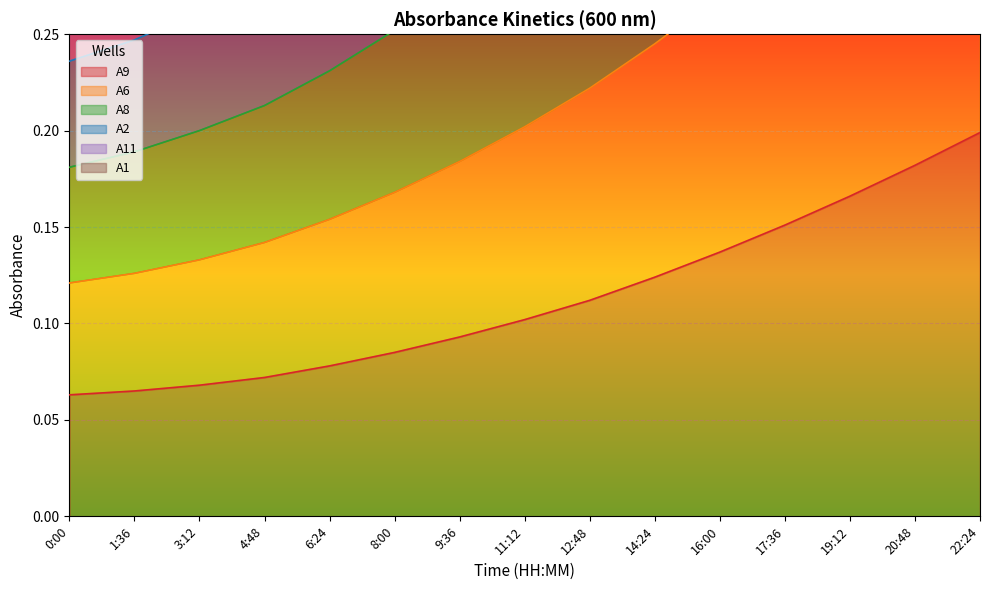

What is the sum of all A8 values?

5.0